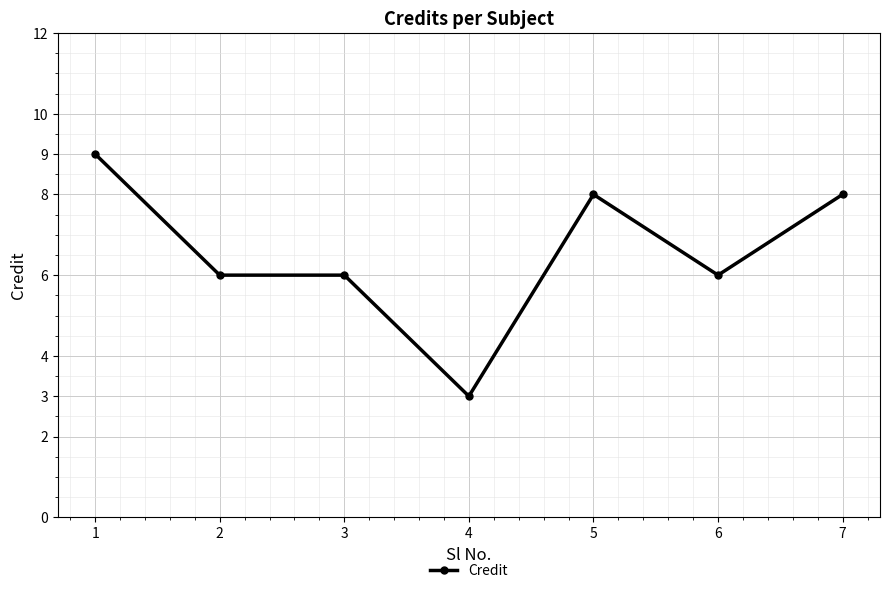

Reading left to right, transcribe all the data shown in this chart.

1=9	2=6	3=6	4=3	5=8	6=6	7=8